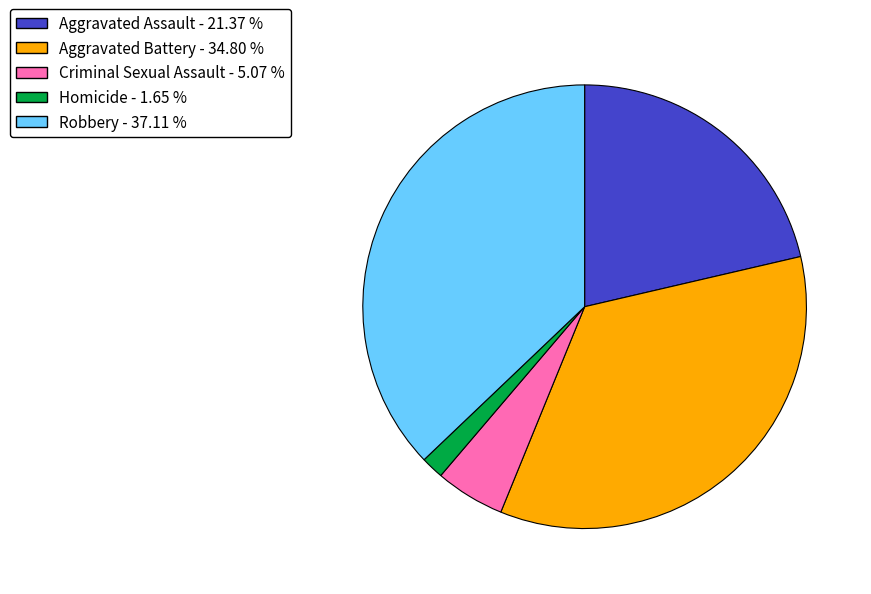

Rank the categories by value from lowest to highest.

Homicide, Criminal Sexual Assault, Aggravated Assault, Aggravated Battery, Robbery